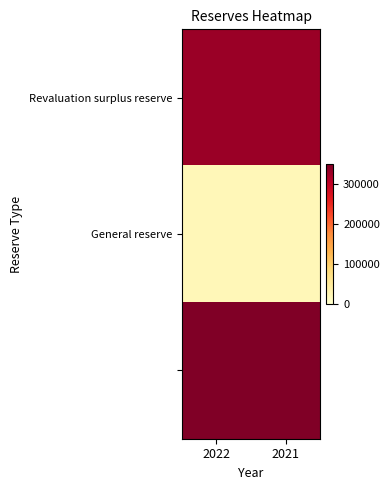

Between 2021 and 2022, which is larger?

2021